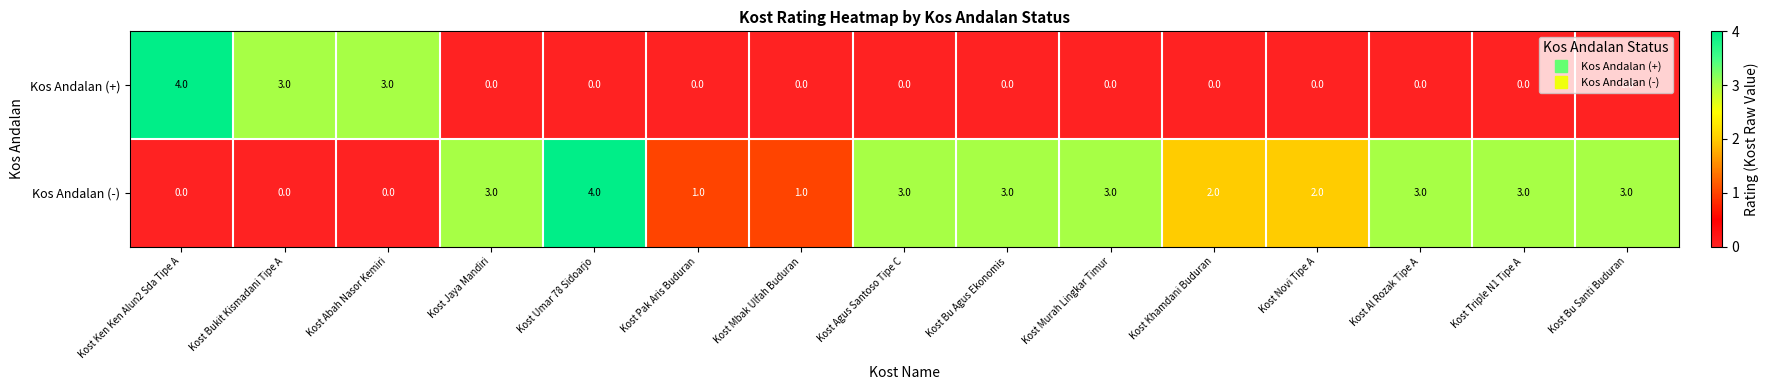

What is the difference between the maximum and minimum values in the Kos Andalan (+) series?

4